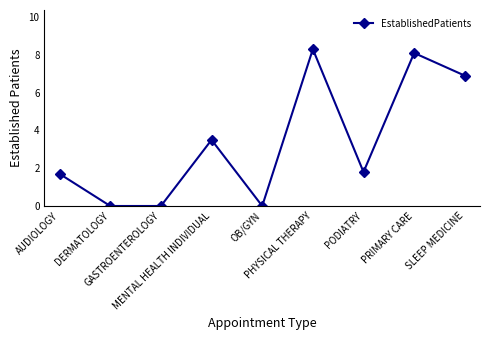

How many series are shown in this chart?

1